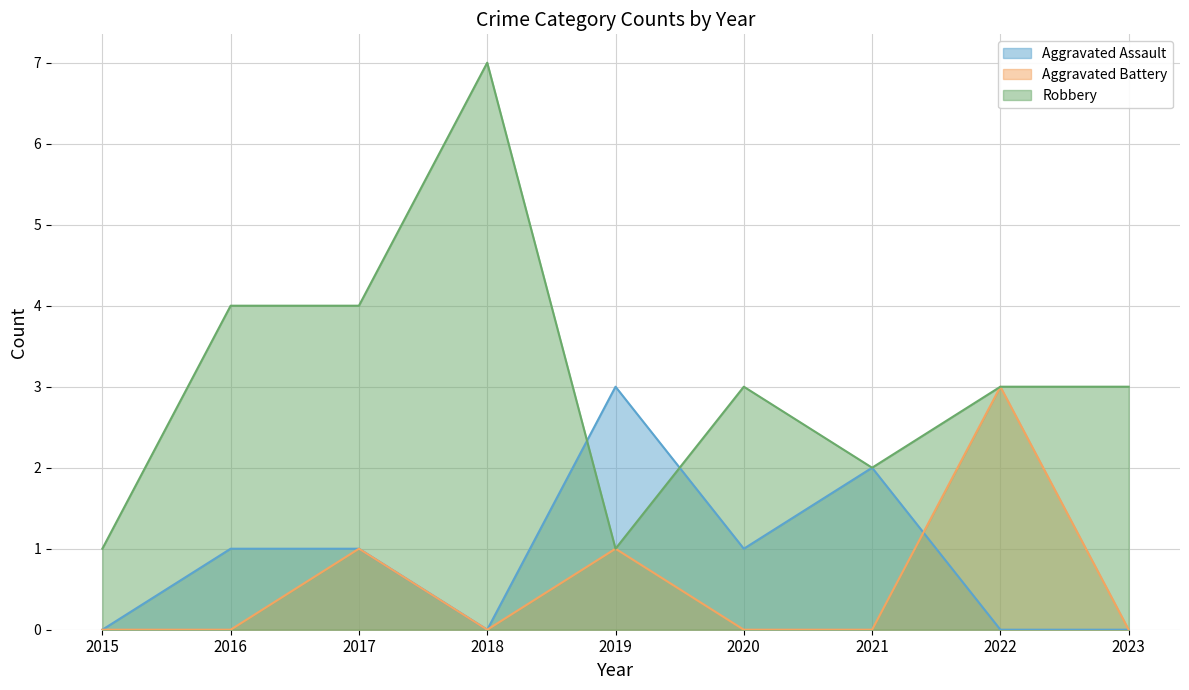

True or false: Aggravated Assault and Robbery cross at least once.

True